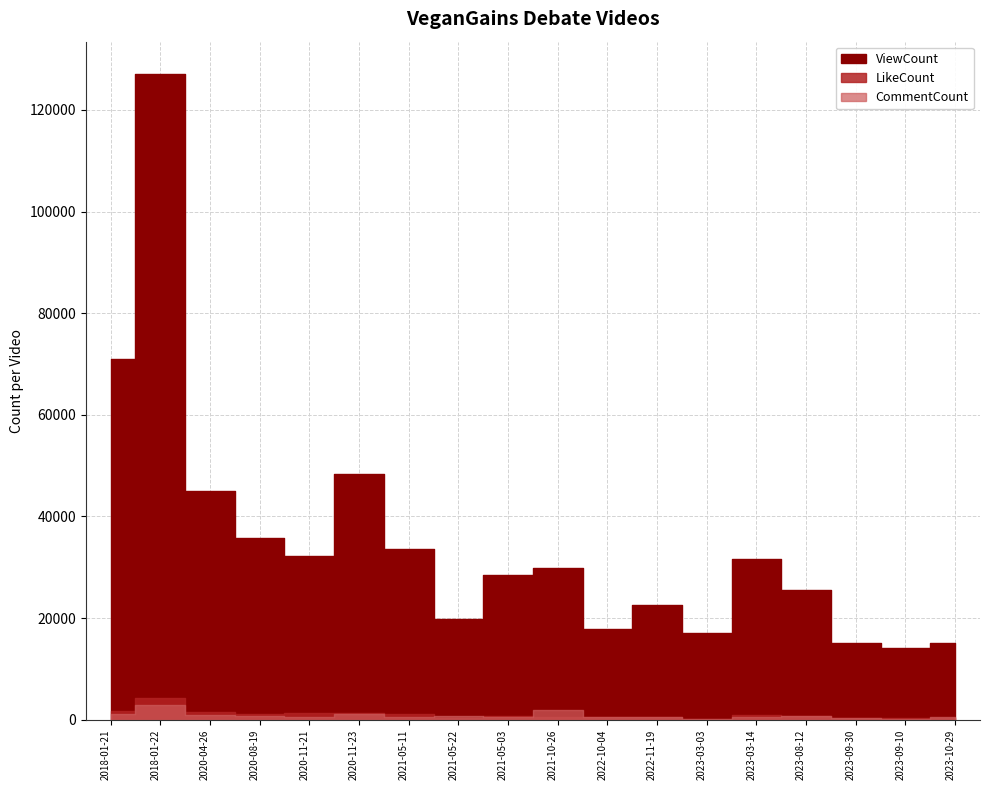

True or false: CommentCount and ViewCount intersect in this chart.

False